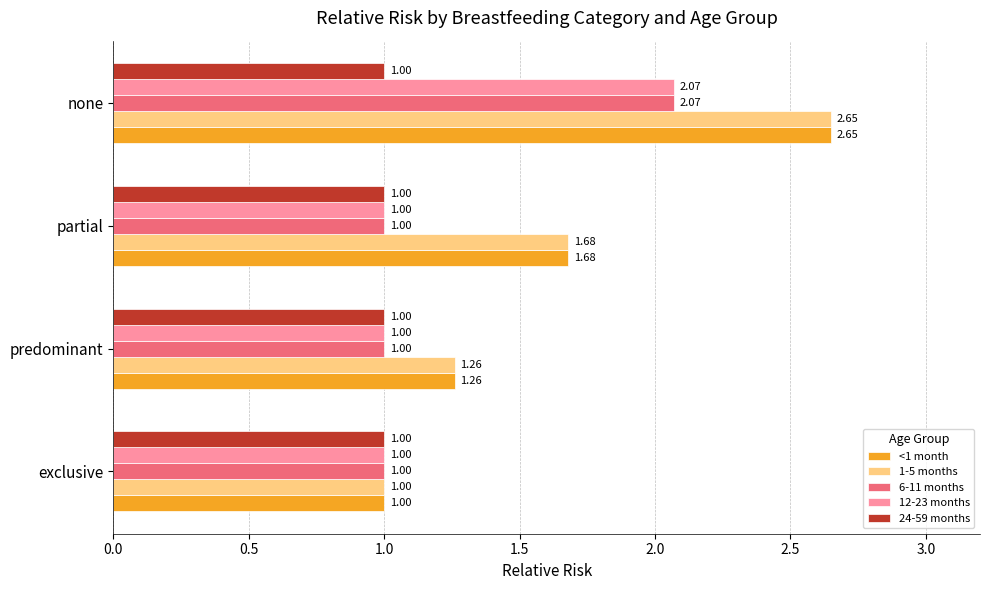

At which category is the sum across all series the highest?

none